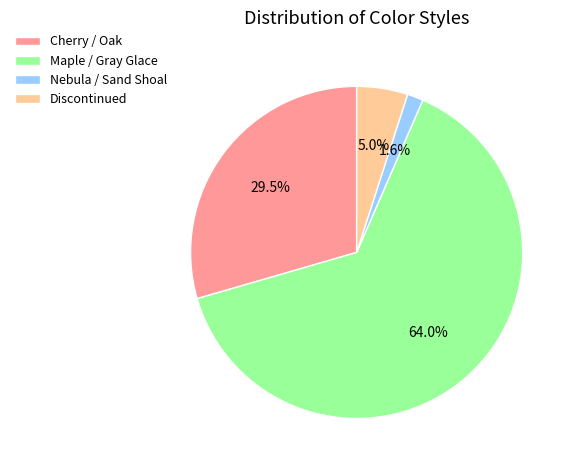

How much of the chart is everything except Nebula / Sand Shoal?

98.4%